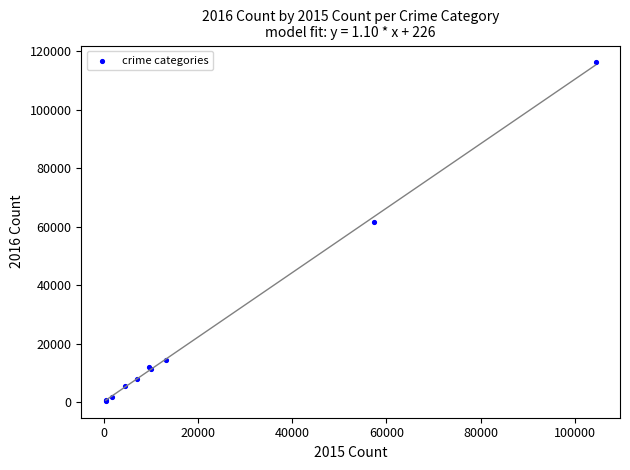

What Y value in the scatter plot is closest to 58320?

61624